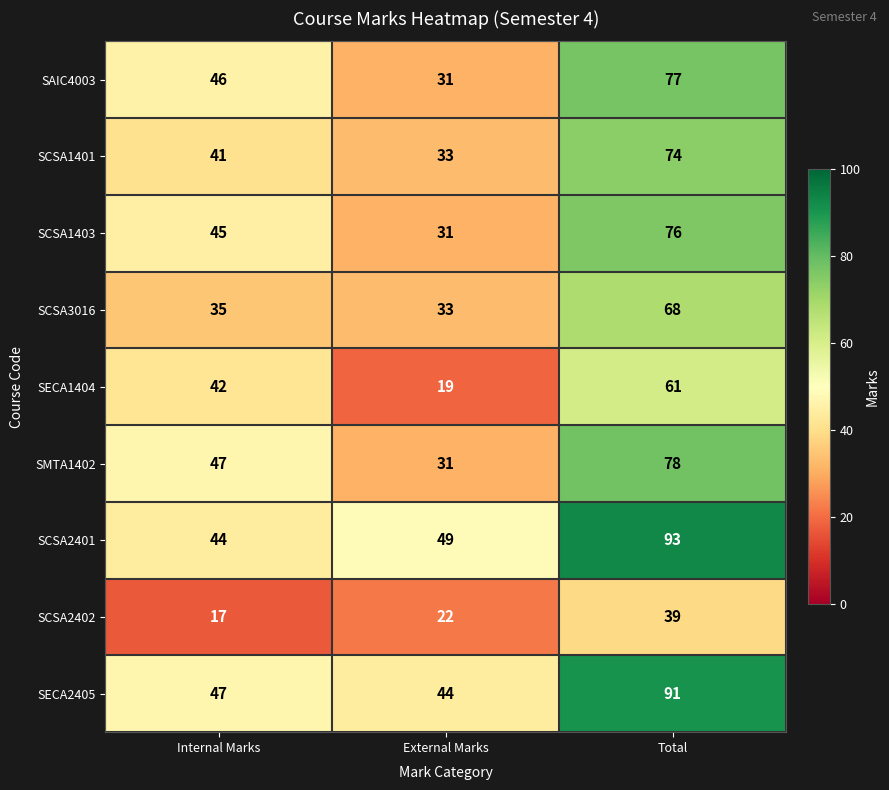

At how many categories does at least one series exceed 82?

1